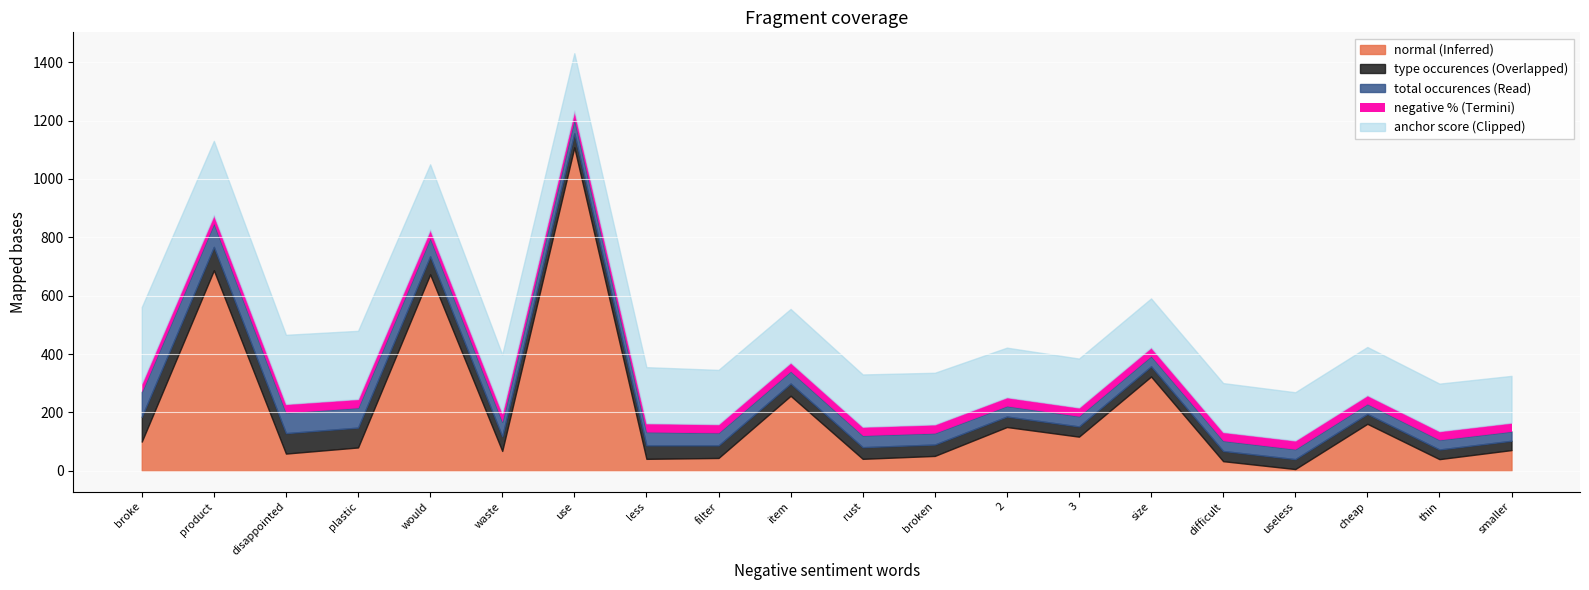

What is the approximate value of type occurences at plastic?

68.0